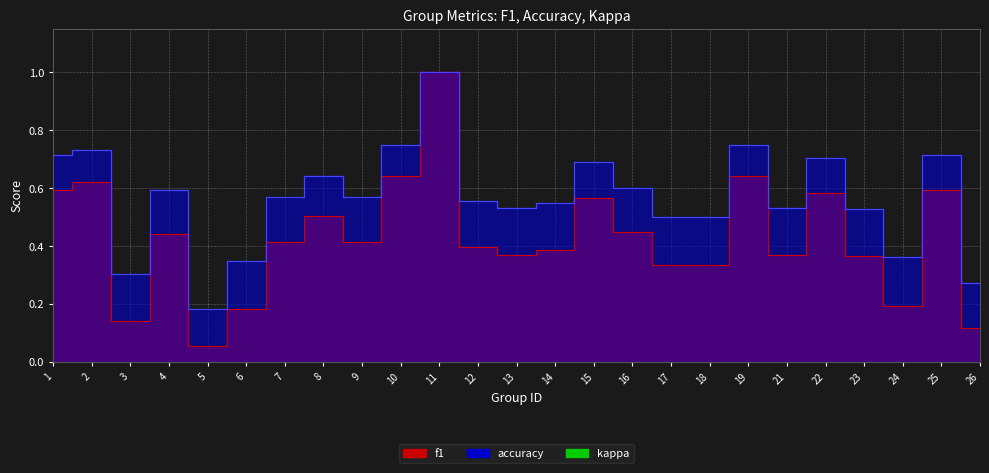

How many accuracy values are between 0 and 1?

25